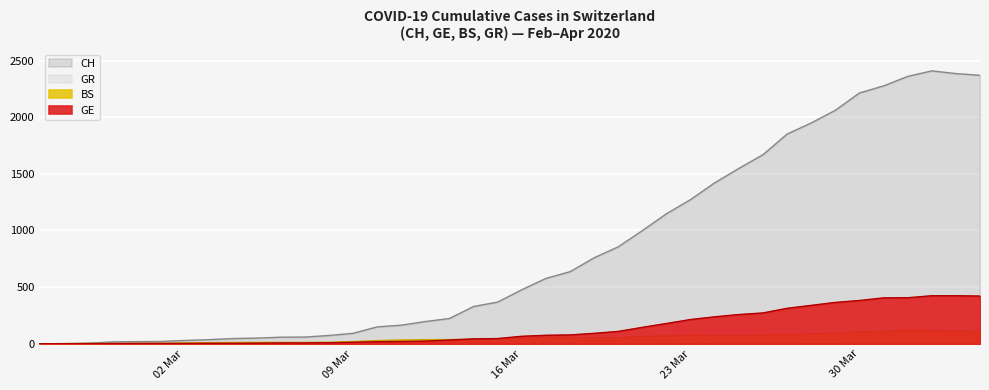

What is the average value of the GR series?

21